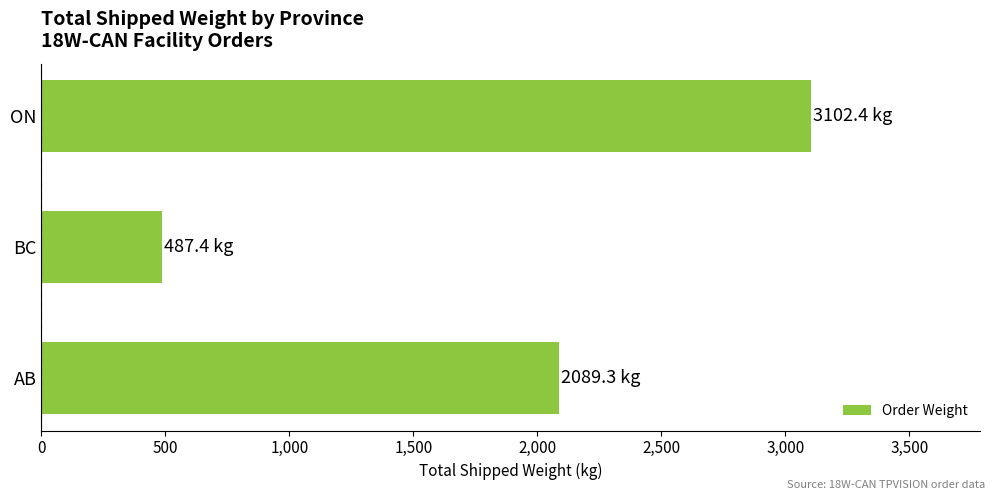

What is the average value?

1893.0